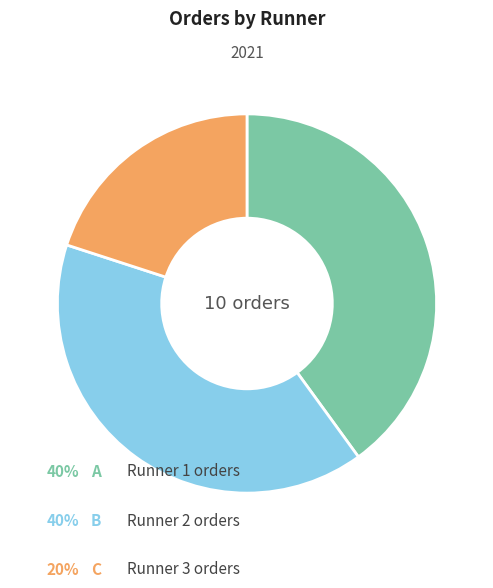

Is there any slice that represents more than half of the pie?

No